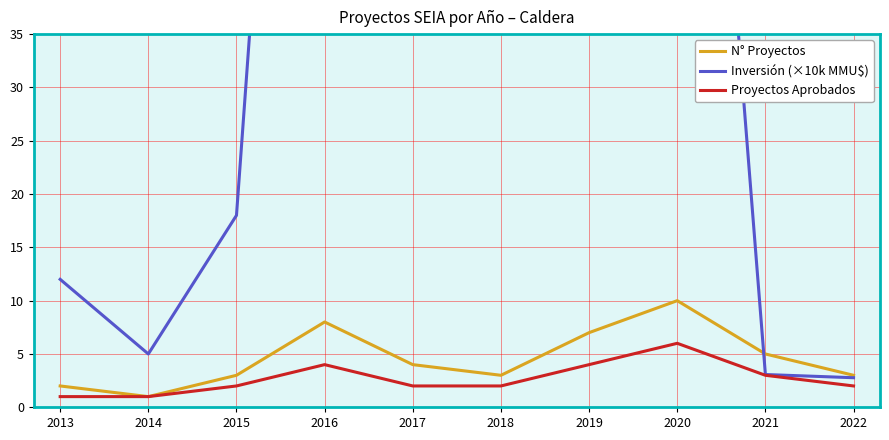

Does the chart display data point markers on the line(s)?

No